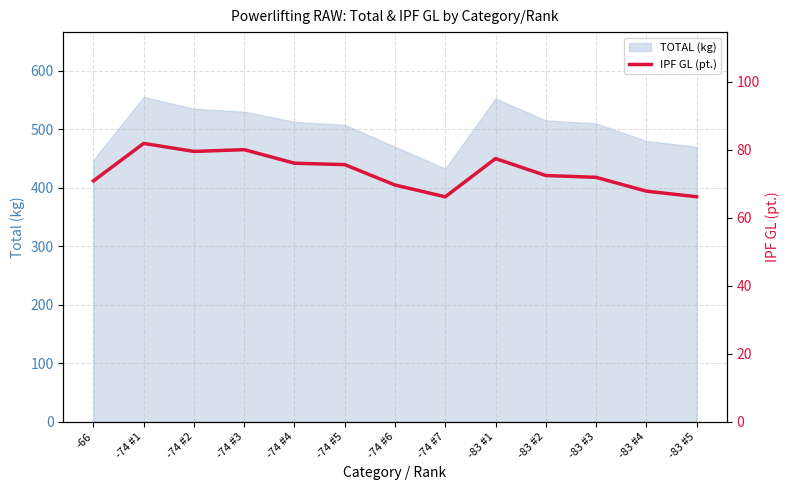

Reading right to left, list all the values displayed in this chart.

66.1	67.8	71.8	72.4	77.4	66.1	69.6	75.6	76.0	80.0	79.5	81.8	70.8